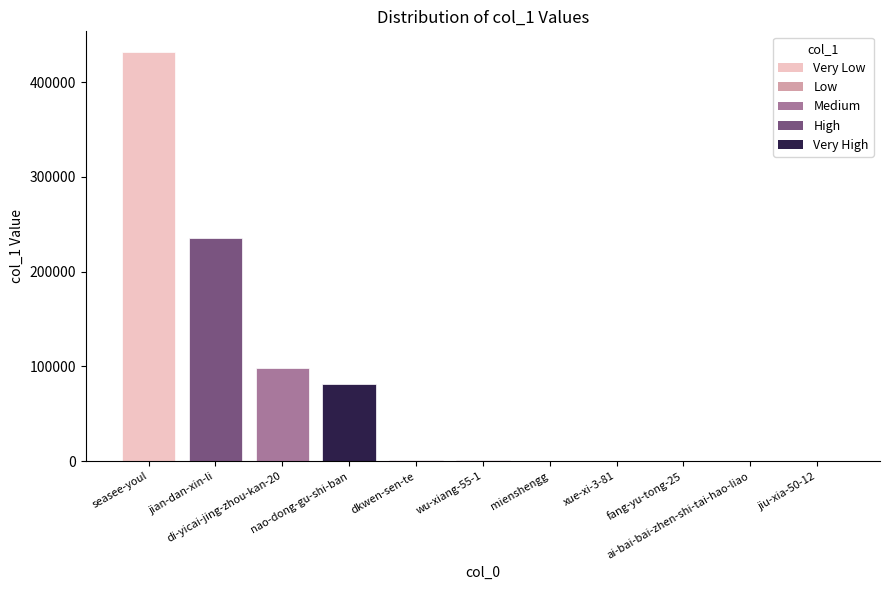

Rank the categories by value from lowest to highest.

jiu-xia-50-12, ai-bai-bai-zhen-shi-tai-hao-liao, fang-yu-tong-25, xue-xi-3-81, mienshengg, wu-xiang-55-1, dkwen-sen-te, nao-dong-gu-shi-ban, di-yicai-jing-zhou-kan-20, jian-dan-xin-li, seasee-youl